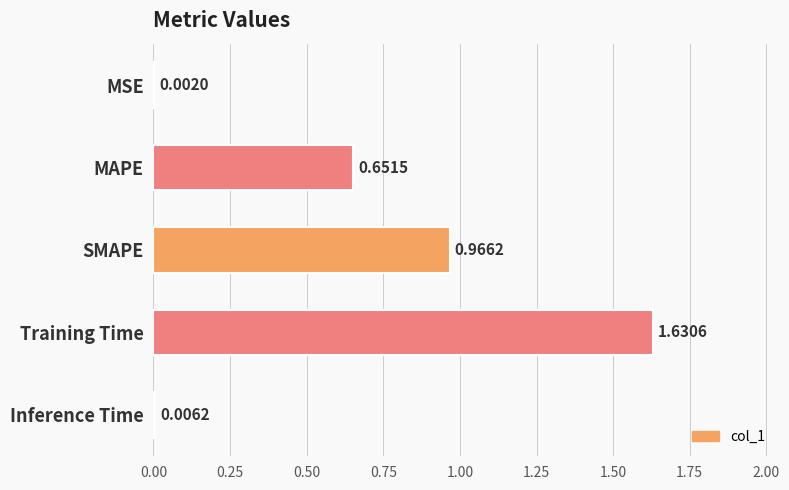

What is the sum of all values?

3.3